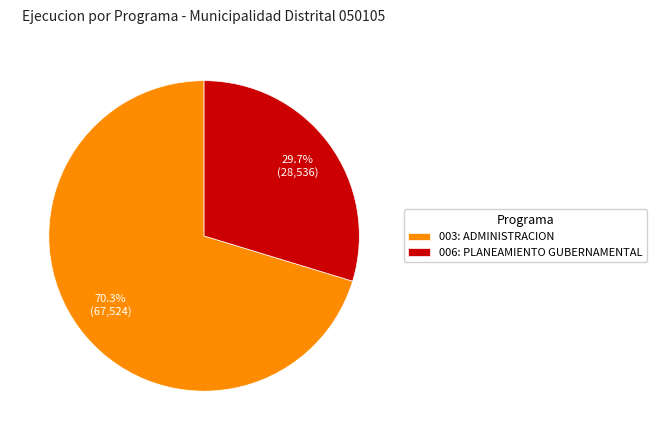

Count the number of slices in the pie.

2